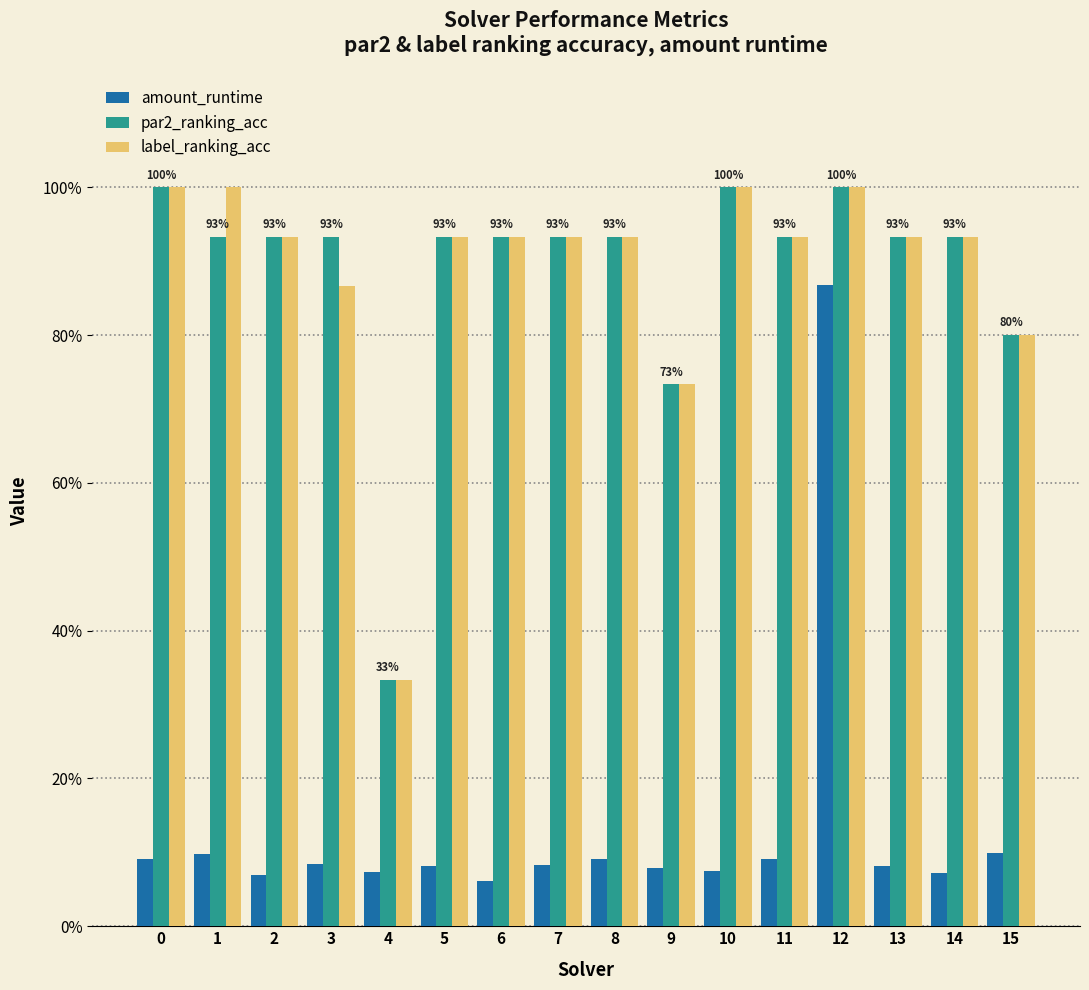

List the series in order of their peak value, highest first.

par2_ranking_acc, label_ranking_acc, amount_runtime